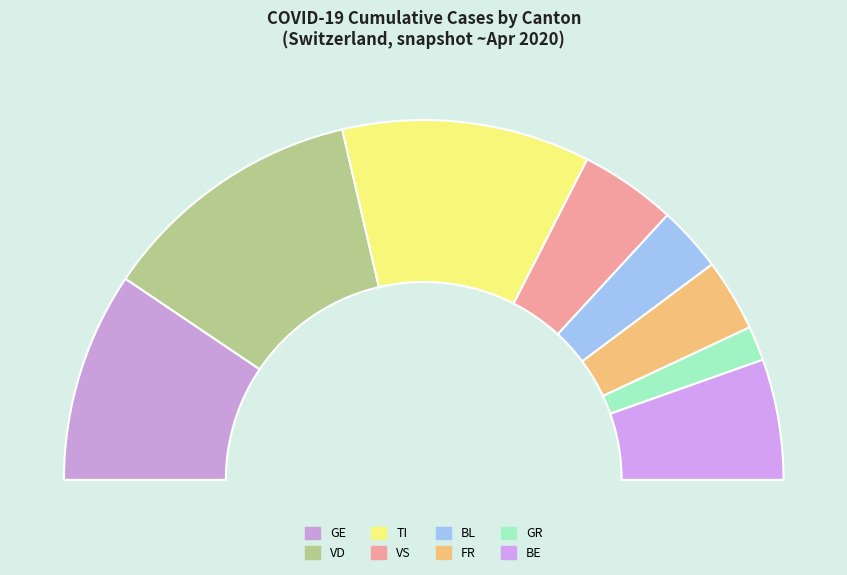

What is the change in value from BL to GR?

-1